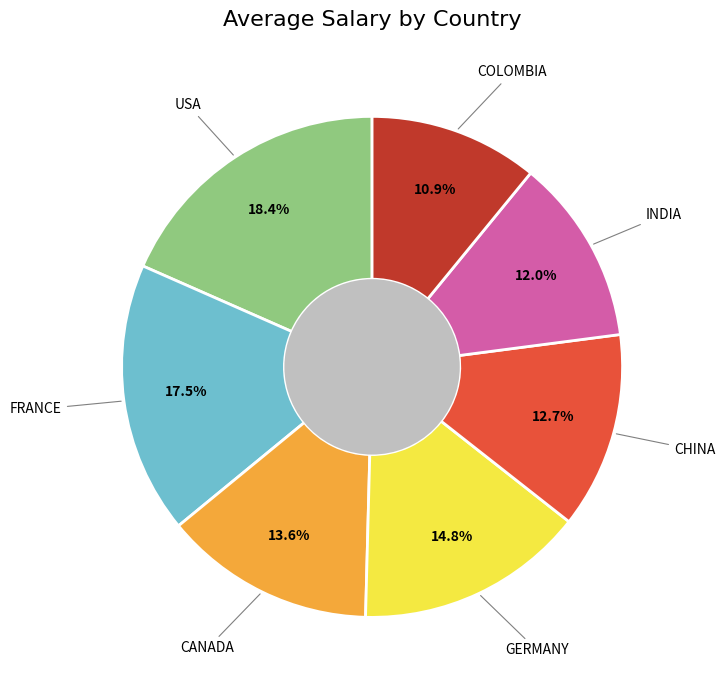

What is the largest slice in the pie chart?

USA